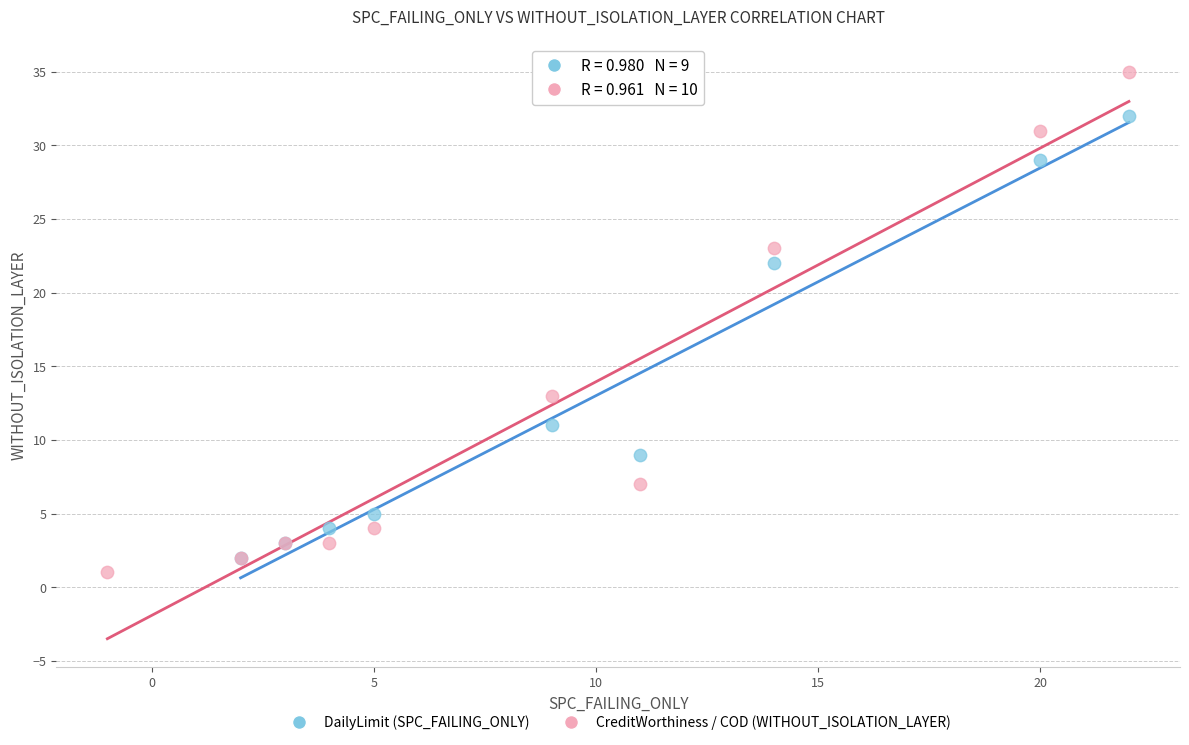

Which series has the largest Y range (max minus min)?

CreditWorthiness / COD (WITHOUT_ISOLATION_LAYER)